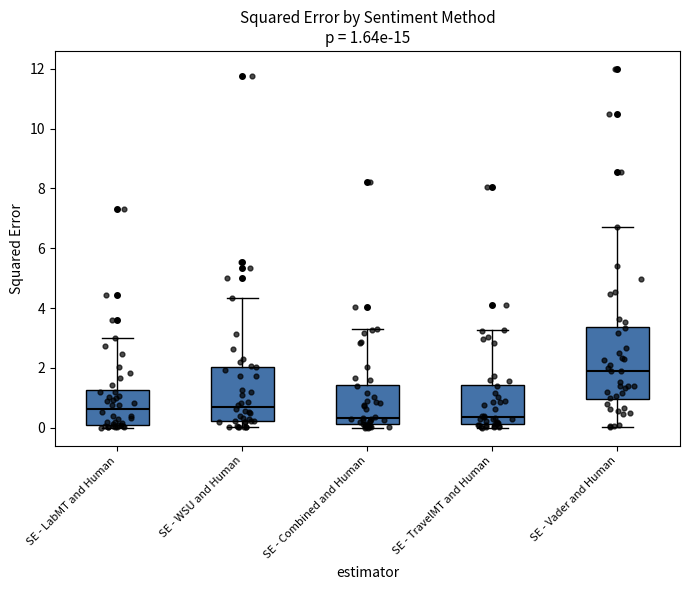

Comparing the boxes themselves (not the whiskers), which one is the tallest?

SE - Vader and Human